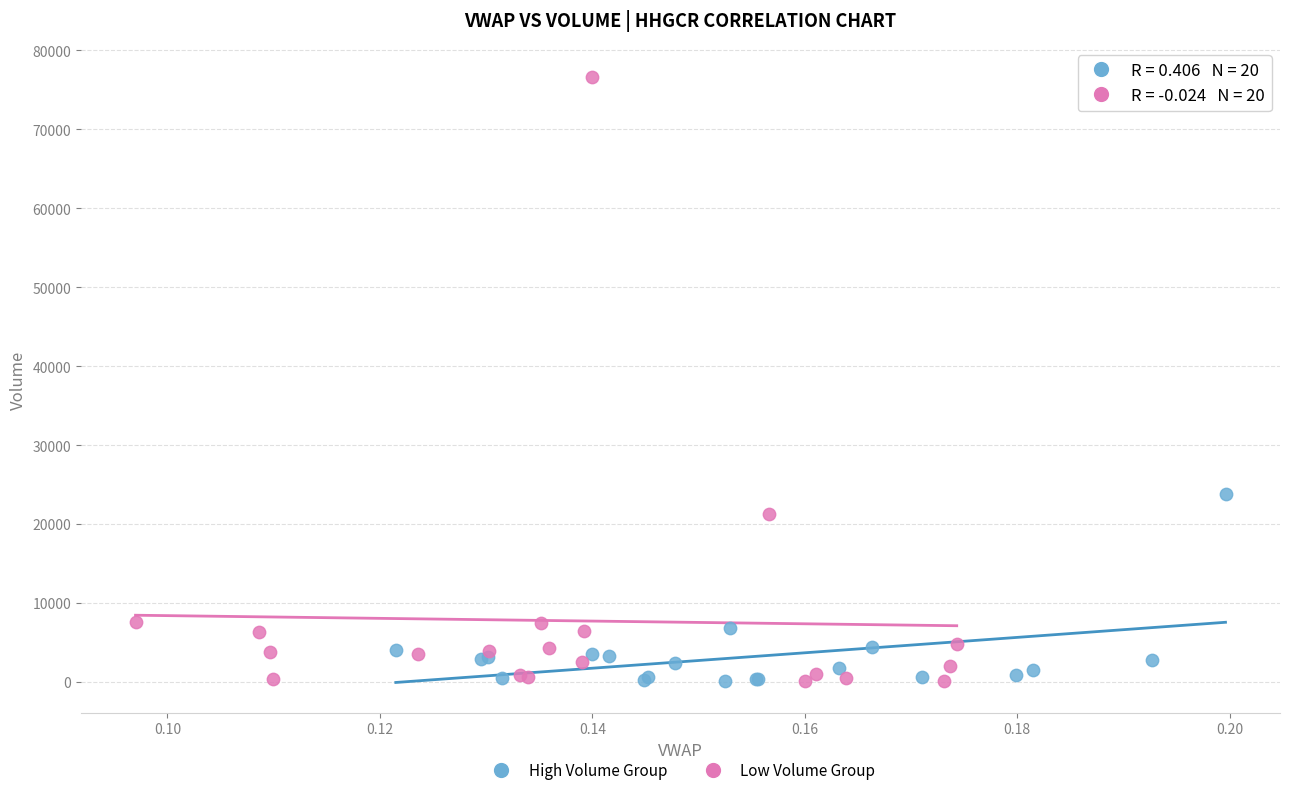

Which series has the largest Y range (max minus min)?

Low Volume Group